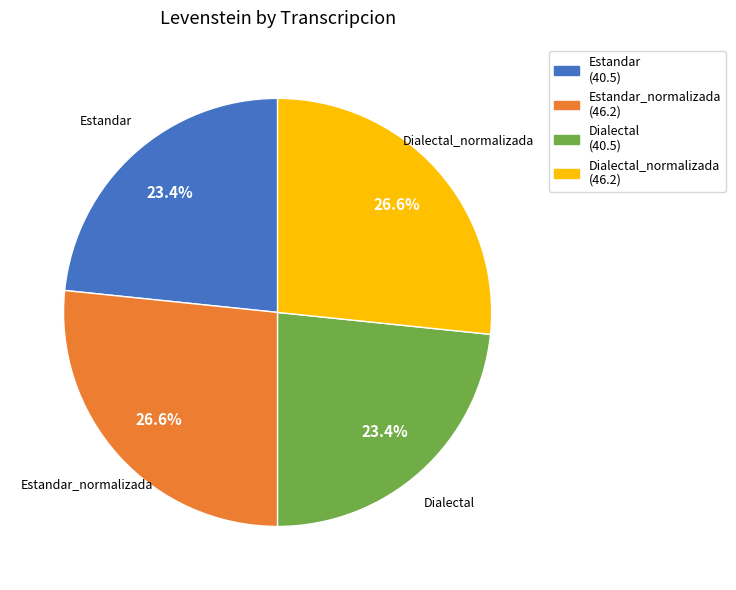

To the nearest percent, what is the difference between the Dialectal and Dialectal_normalizada slice percentages?

3%